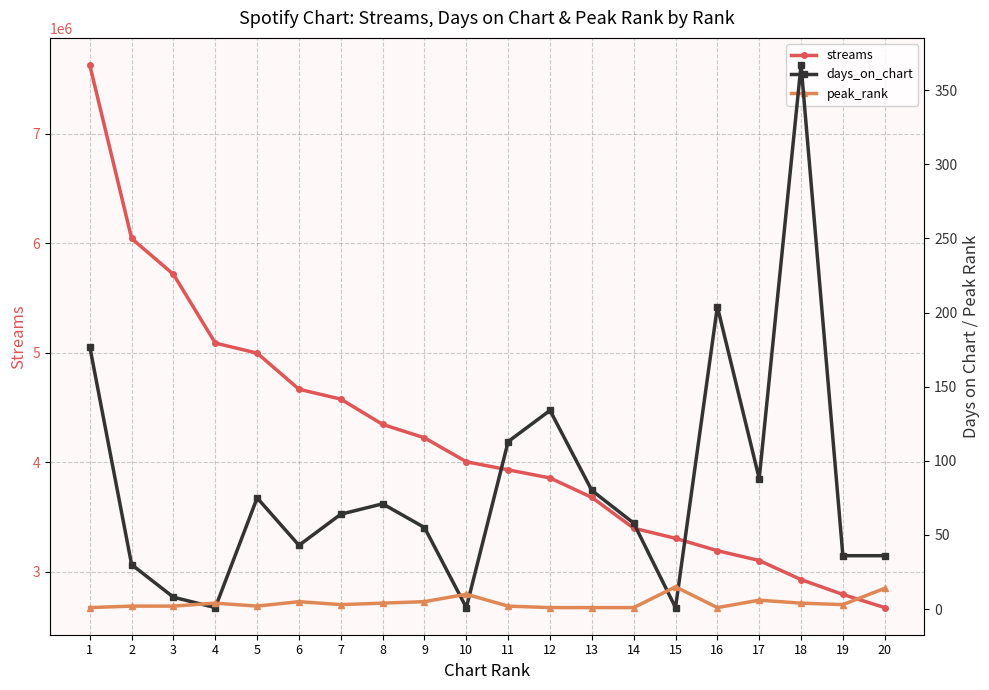

Reading left to right, transcribe all the data shown in this chart.

streams: 1=7627455	2=6043209	3=5715468	4=5087607	5=4995703	6=4665988	7=4575571	8=4344501	9=4222325	10=4003549	11=3929727	12=3855481	13=3677691	14=3396988	15=3304134	16=3191101	17=3101573	18=2927027	19=2791422	20=2671409
days_on_chart: 1=177	2=30	3=8	4=1	5=75	6=43	7=64	8=71	9=55	10=1	11=113	12=134	13=80	14=58	15=1	16=204	17=88	18=367	19=36	20=36
peak_rank: 1=1	2=2	3=2	4=4	5=2	6=5	7=3	8=4	9=5	10=10	11=2	12=1	13=1	14=1	15=15	16=1	17=6	18=4	19=3	20=14